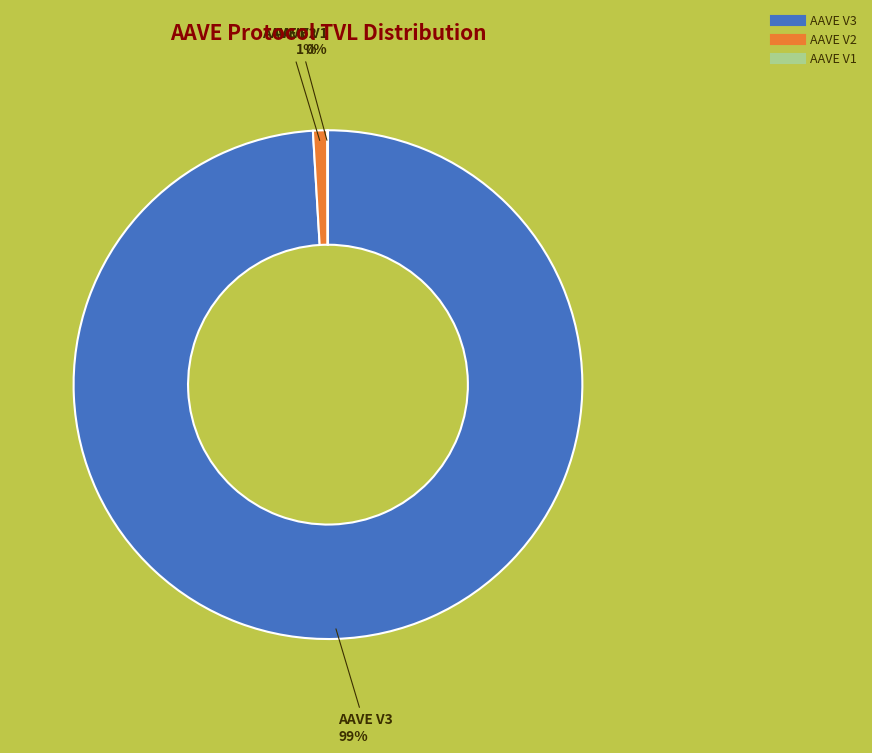

To the nearest percent, what percentage of the pie is AAVE V2?

1%